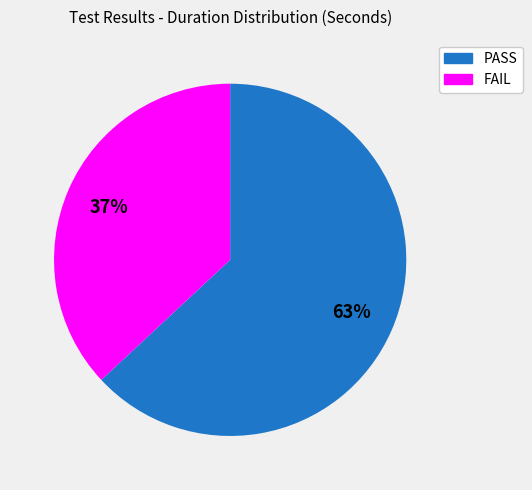

To the nearest percent, what is the average slice percentage?

50%